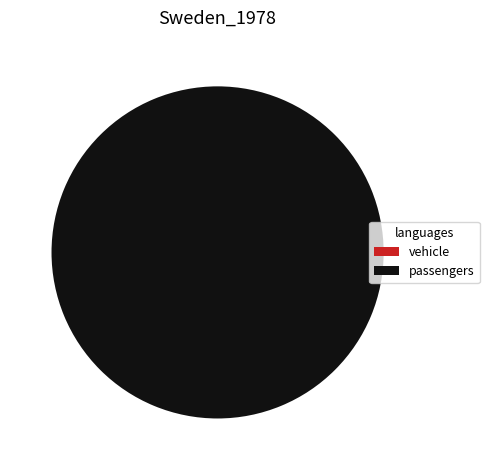

The vehicle slice represents 14% of the pie. True or false?

False